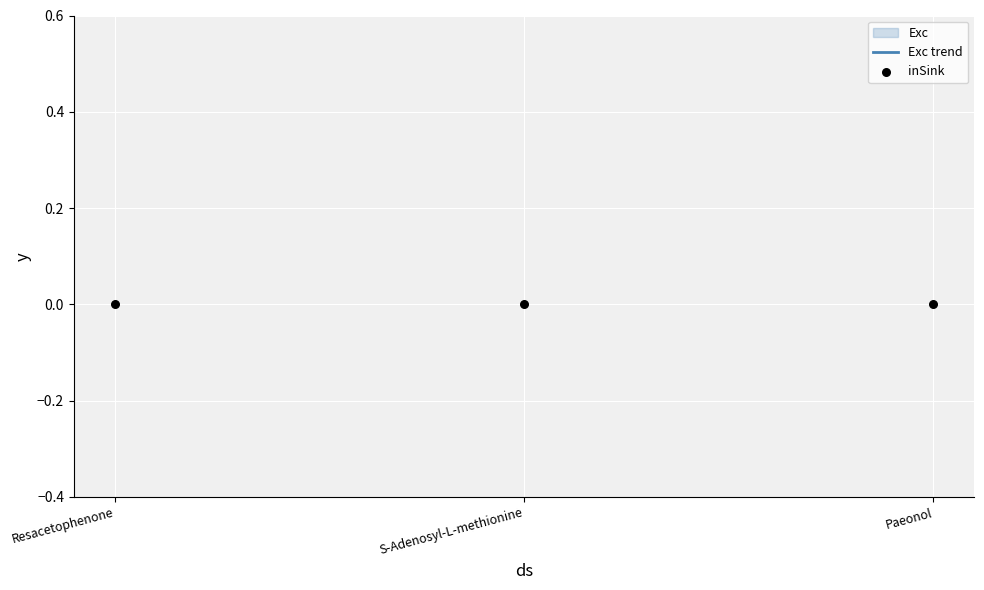

Is the value of Exc trend at Resacetophenone greater than the value of inSink at S-Adenosyl-L-methionine?

Yes